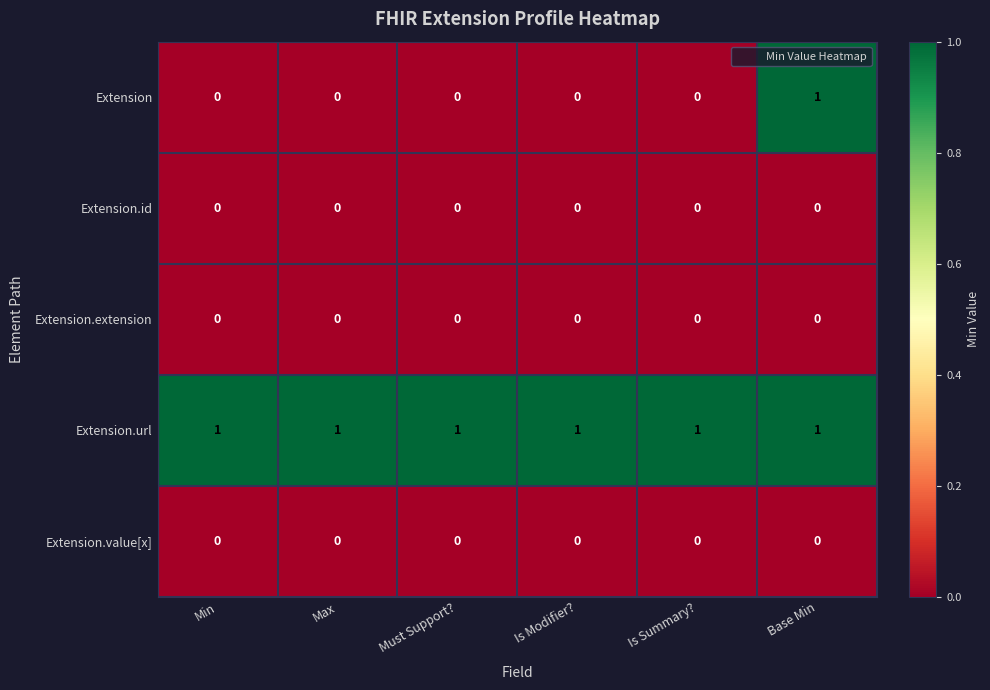

Which series has the widest spread of values?

Extension